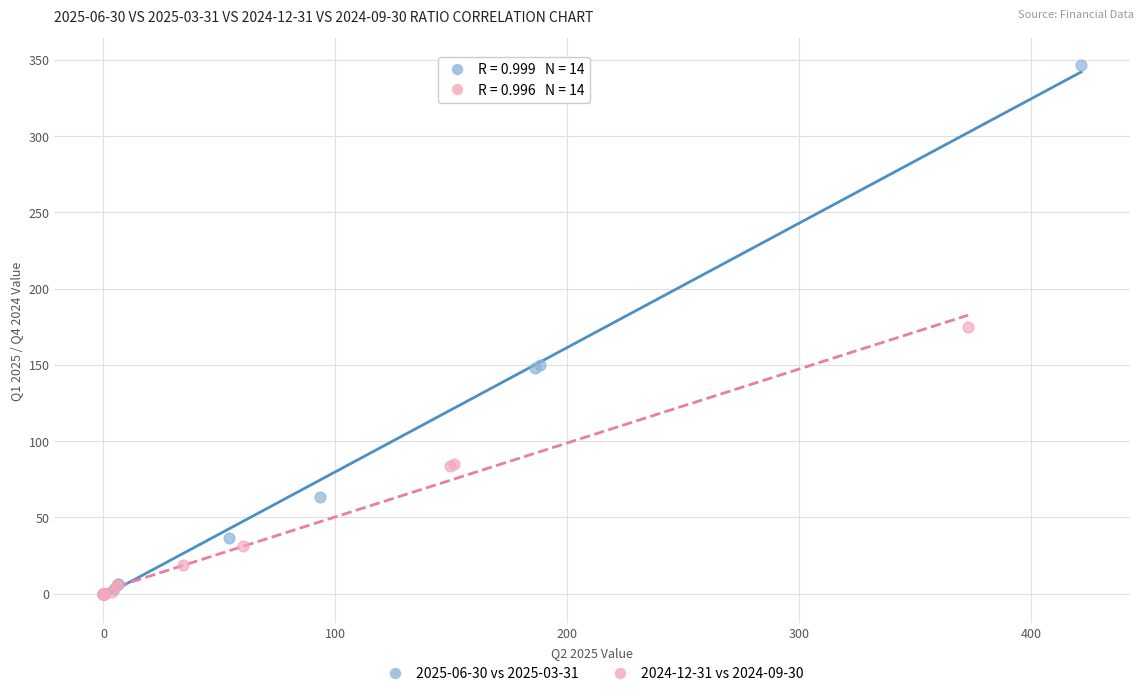

Which series reaches the maximum Y coordinate?

2025-06-30 vs 2025-03-31